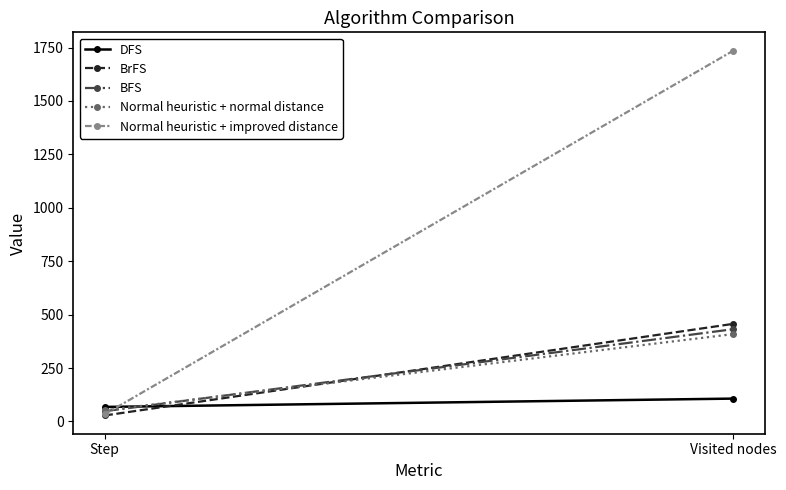

Which series changed the most between Step and Visited nodes?

Normal heuristic + improved distance